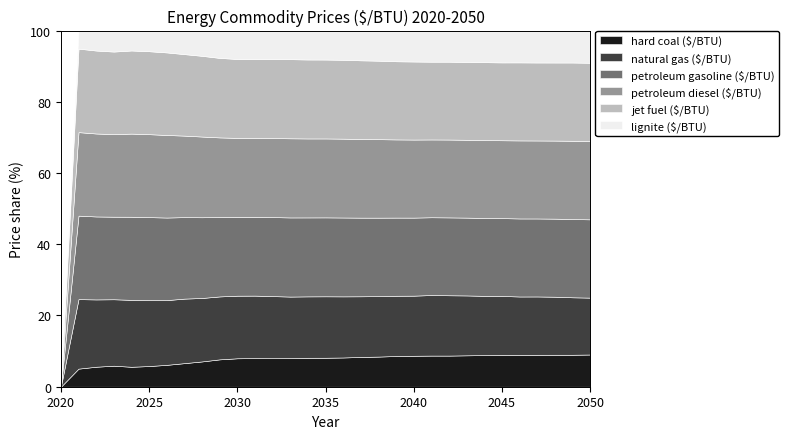

Which series has the widest spread of values?

petroleum gasoline ($/BTU)